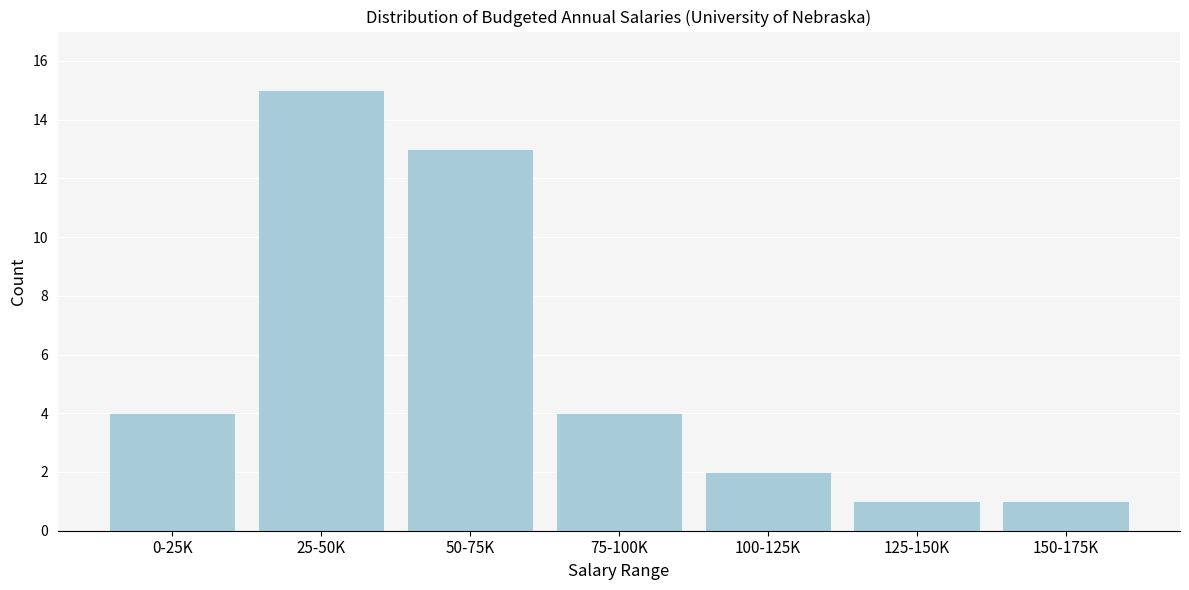

Reading left to right, transcribe all the data shown in this chart.

4	15	13	4	2	1	1